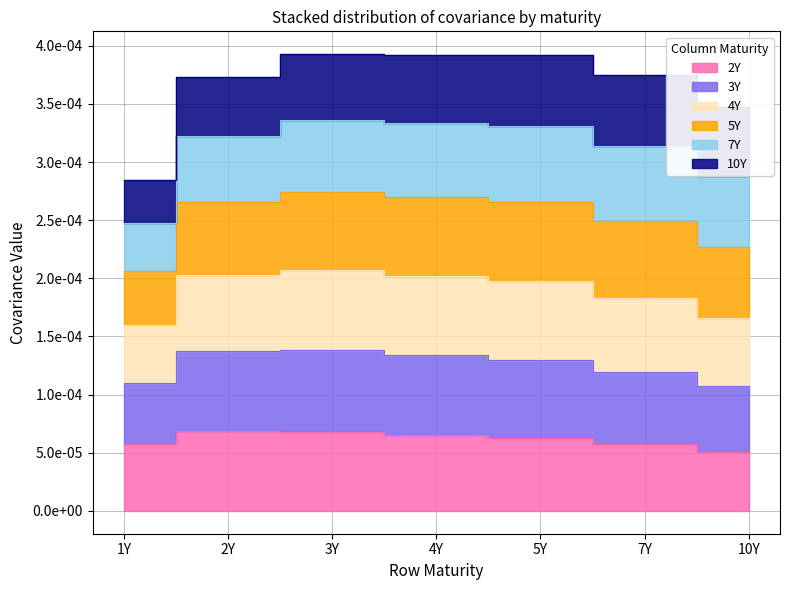

Which series has the largest range (max minus min)?

5Y